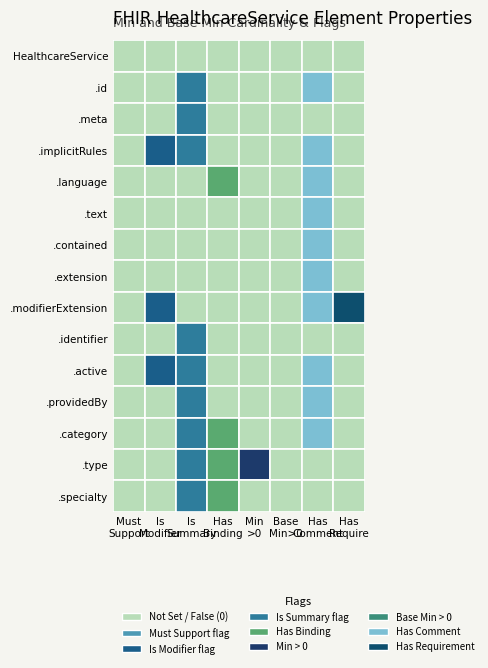

List the series in order of their peak value, lowest first.

HealthcareService, HealthcareService.id, HealthcareService.meta, HealthcareService.implicitRules, HealthcareService.language, HealthcareService.text, HealthcareService.contained, HealthcareService.extension, HealthcareService.modifierExtension, HealthcareService.identifier, HealthcareService.active, HealthcareService.providedBy, HealthcareService.category, HealthcareService.specialty, HealthcareService.type